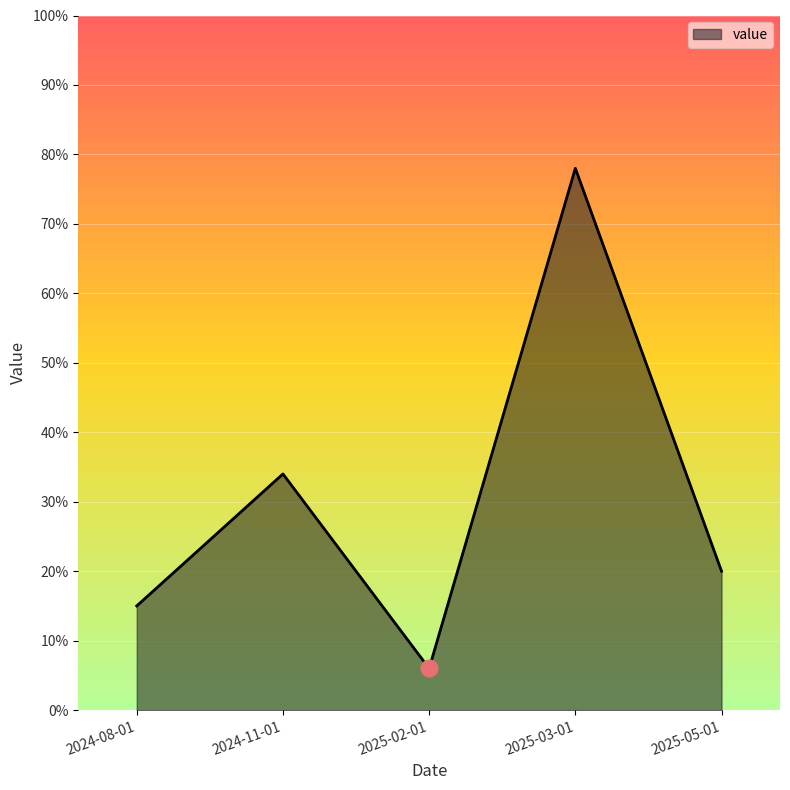

Reading left to right, extract all data points from this chart.

2024-08-01=15	2024-11-01=34	2025-02-01=6	2025-03-01=78	2025-05-01=20